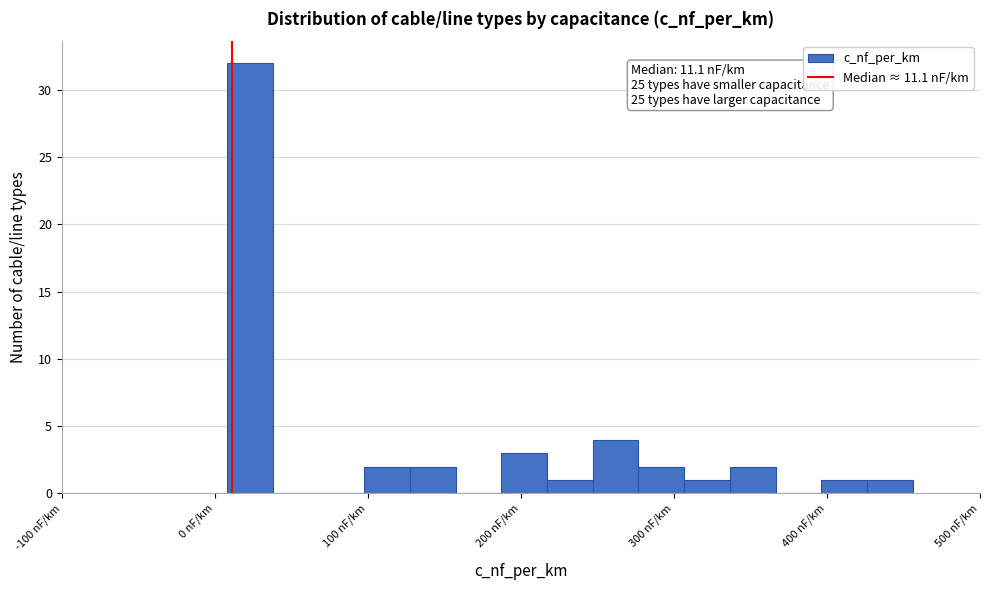

Around what value on the x-axis is the tallest bar? Give the approximate position of its centre, as read against the axis.

20